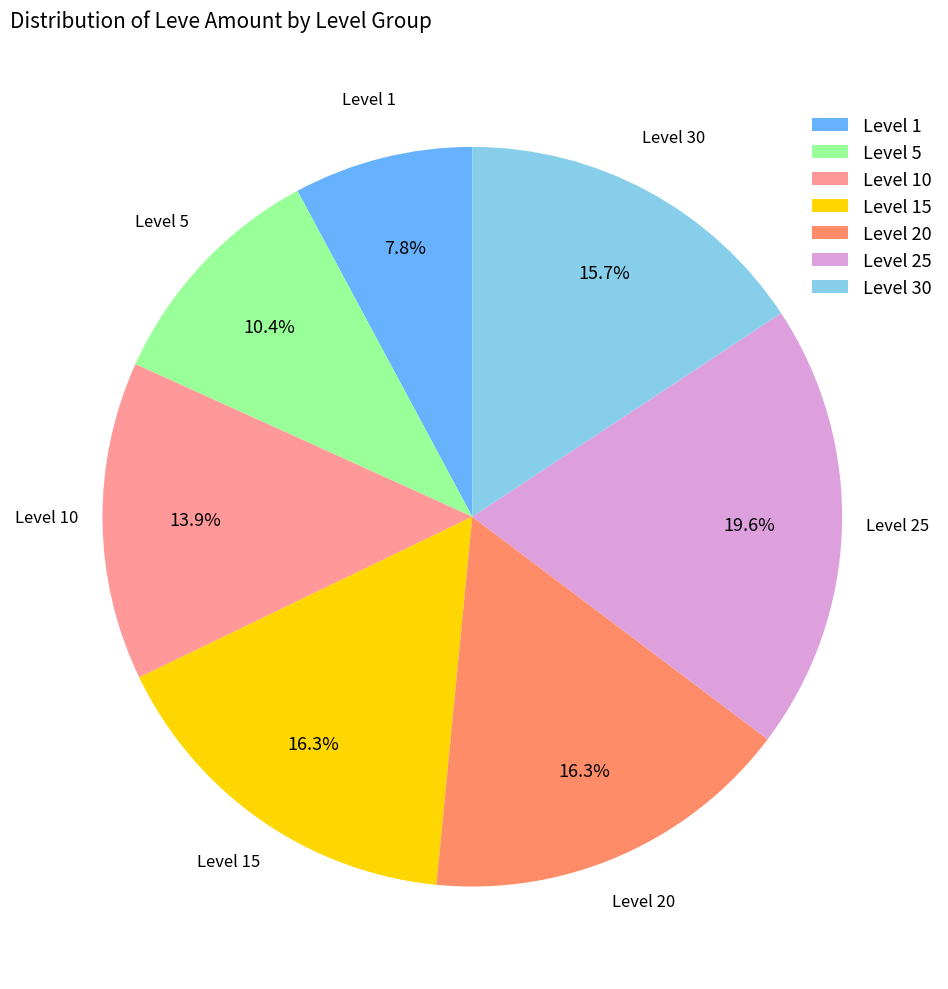

Which slice is the largest?

Level 25